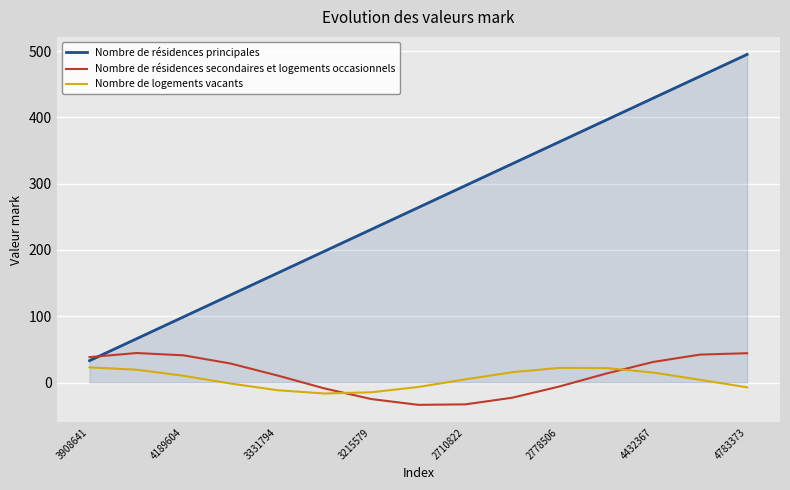

How many interior local valleys does the Nombre de logements vacants series have?

1